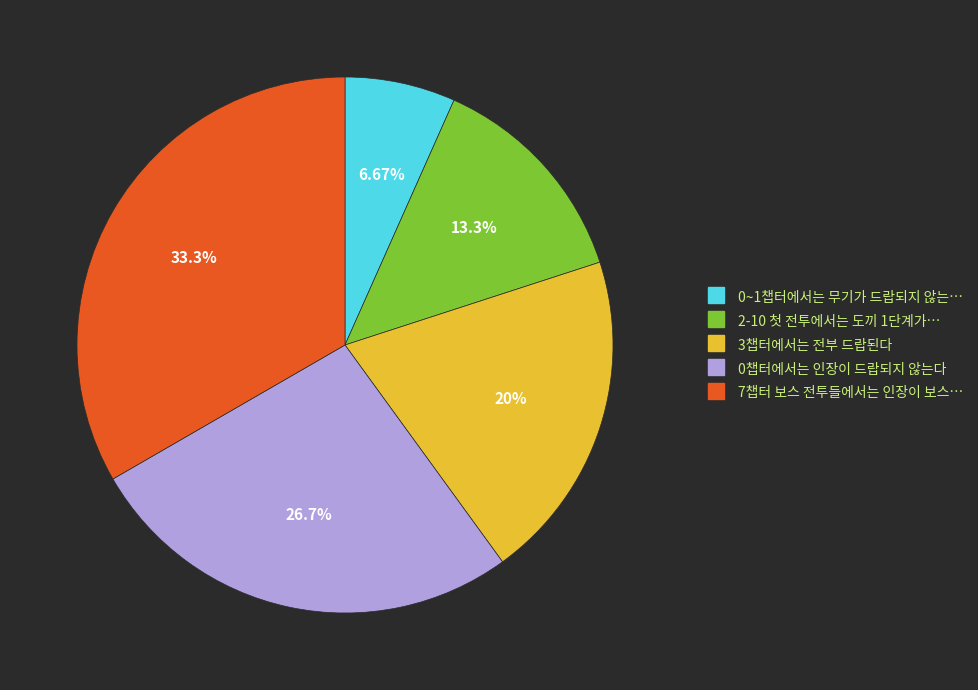

How many segments does this pie chart have?

5